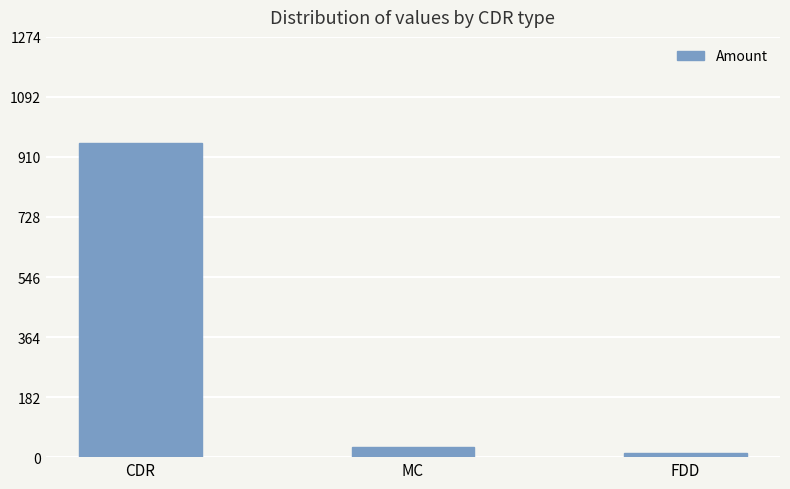

Are the bars horizontal?

No